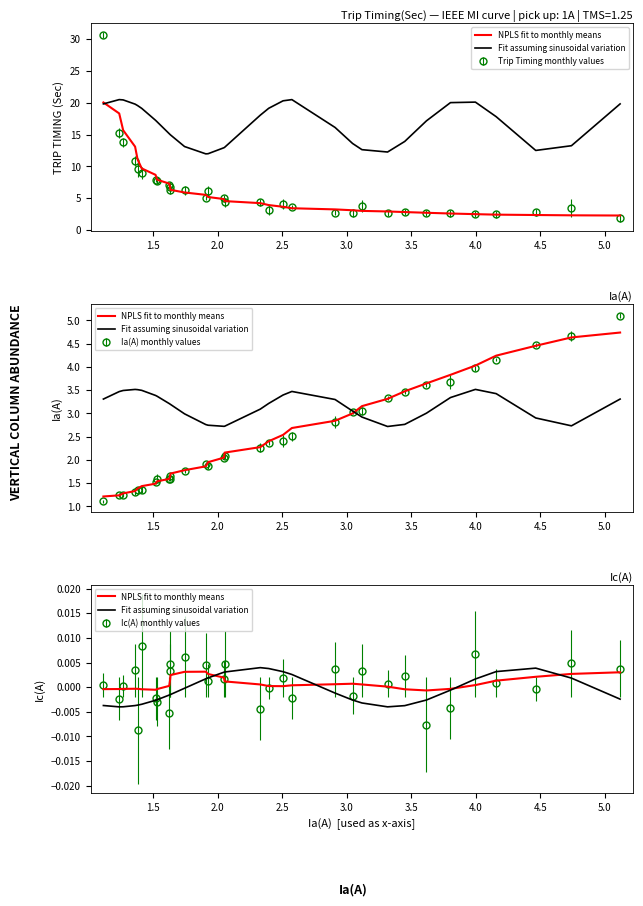

How many interior local peaks does the NPLS fit to monthly means series have?

3